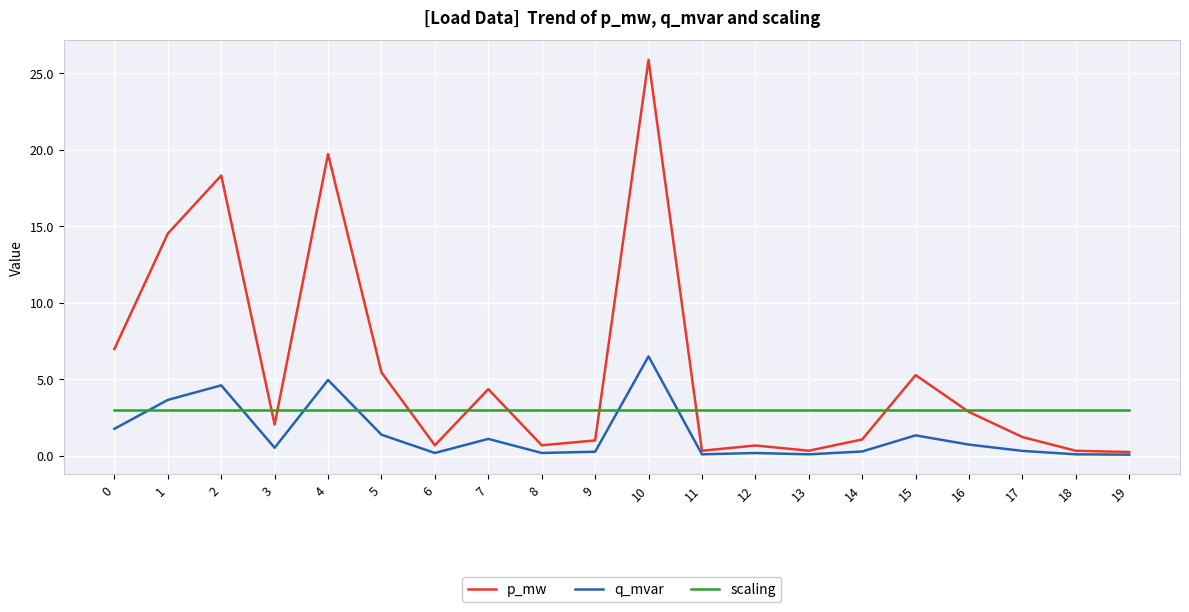

What is the difference between the highest and lowest values at 7?

3.3